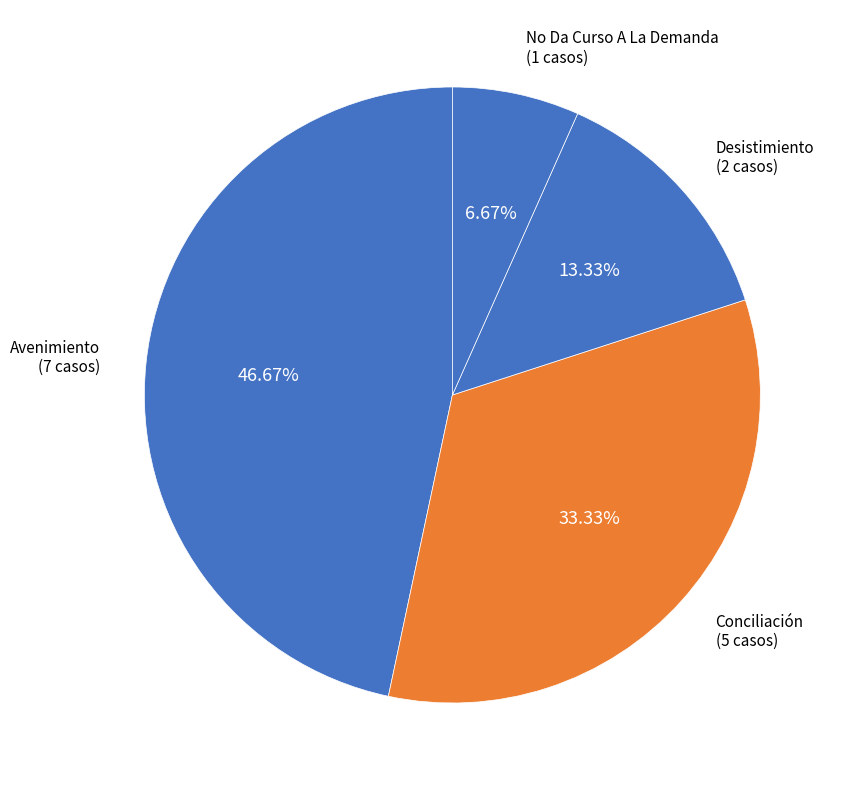

To the nearest percent, what is the difference between the largest and smallest slice percentages?

40%